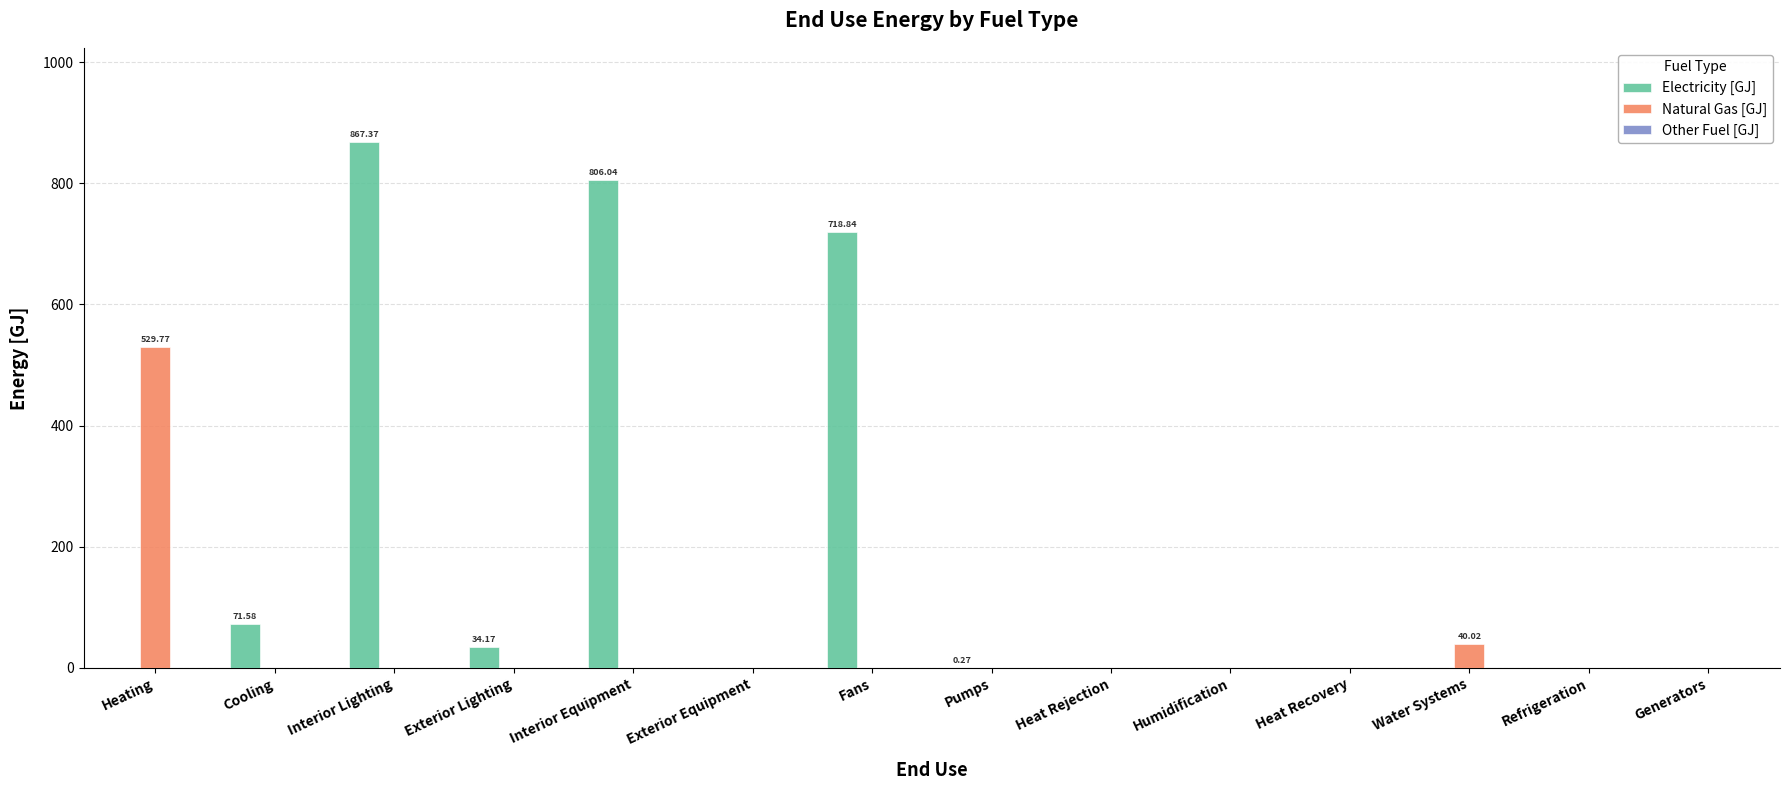

Which series changed the most between Interior Lighting and Pumps?

Electricity [GJ]